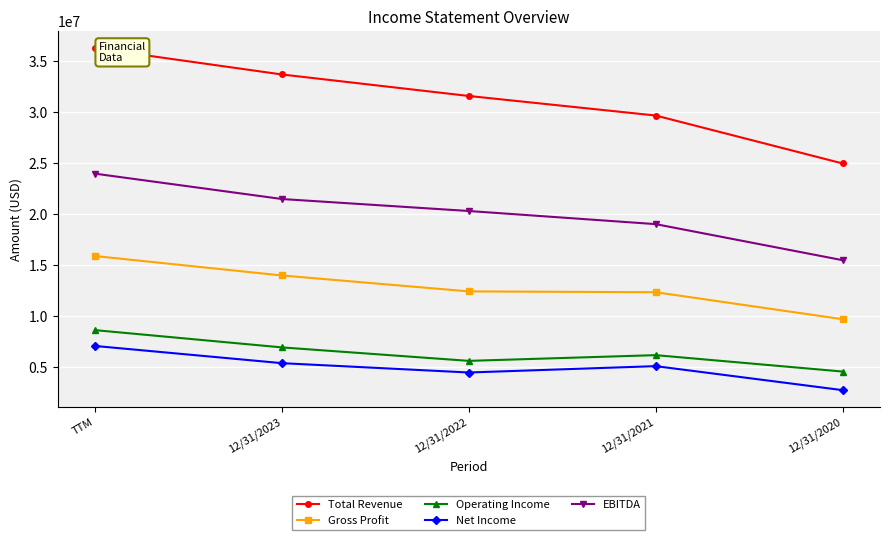

What is the difference between the maximum and second lowest values in the Total Revenue series?

6606399